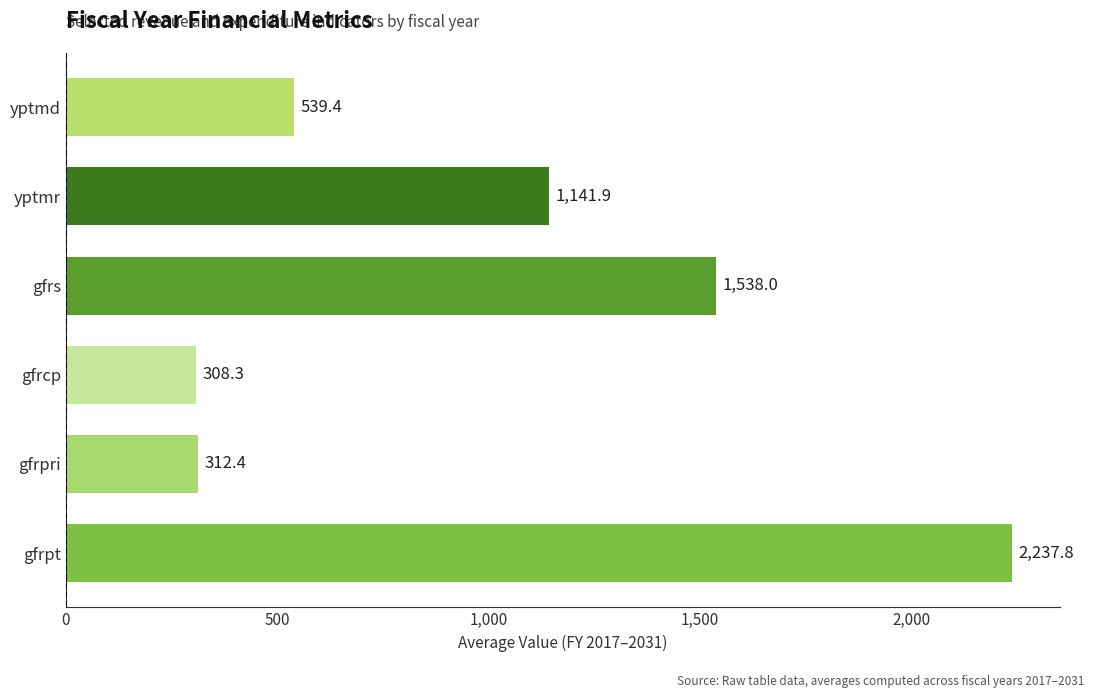

Rank the categories by value from lowest to highest.

gfrcp, gfrpri, yptmd, yptmr, gfrs, gfrpt